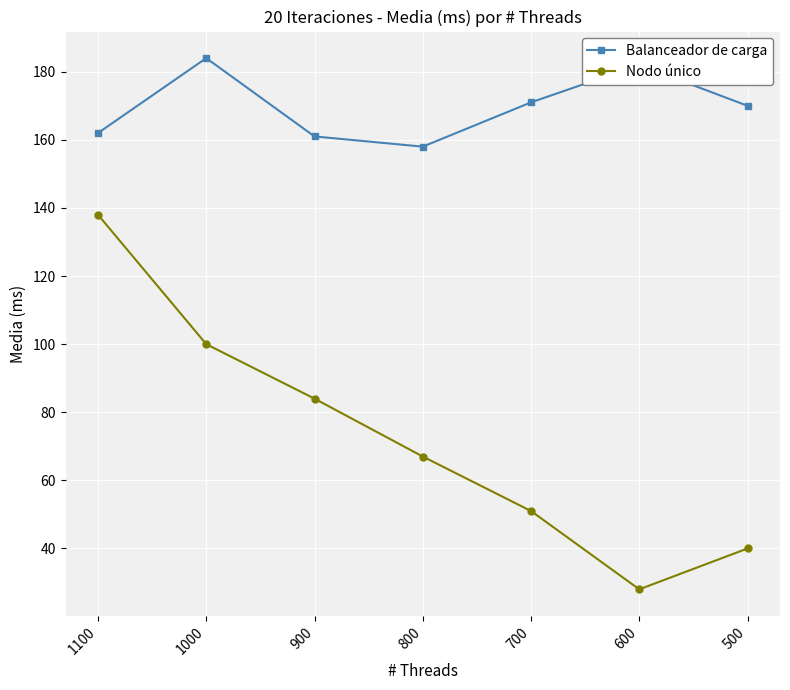

How many interior local valleys does the Balanceador de carga series have?

1